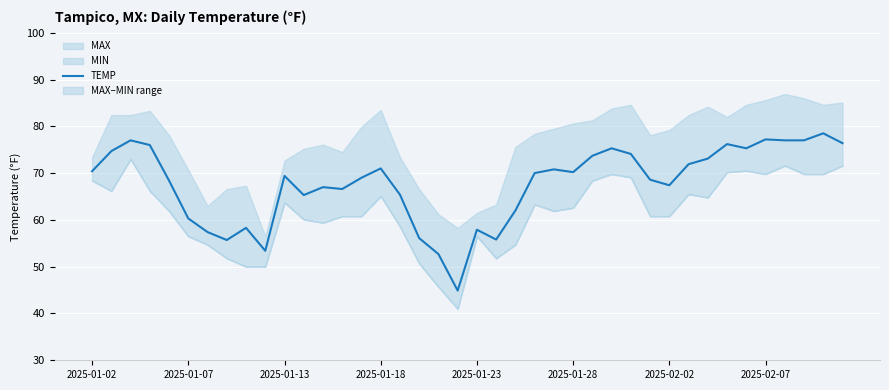

The TEMP series shows 38.4 at 2025-02-07. True or false?

False